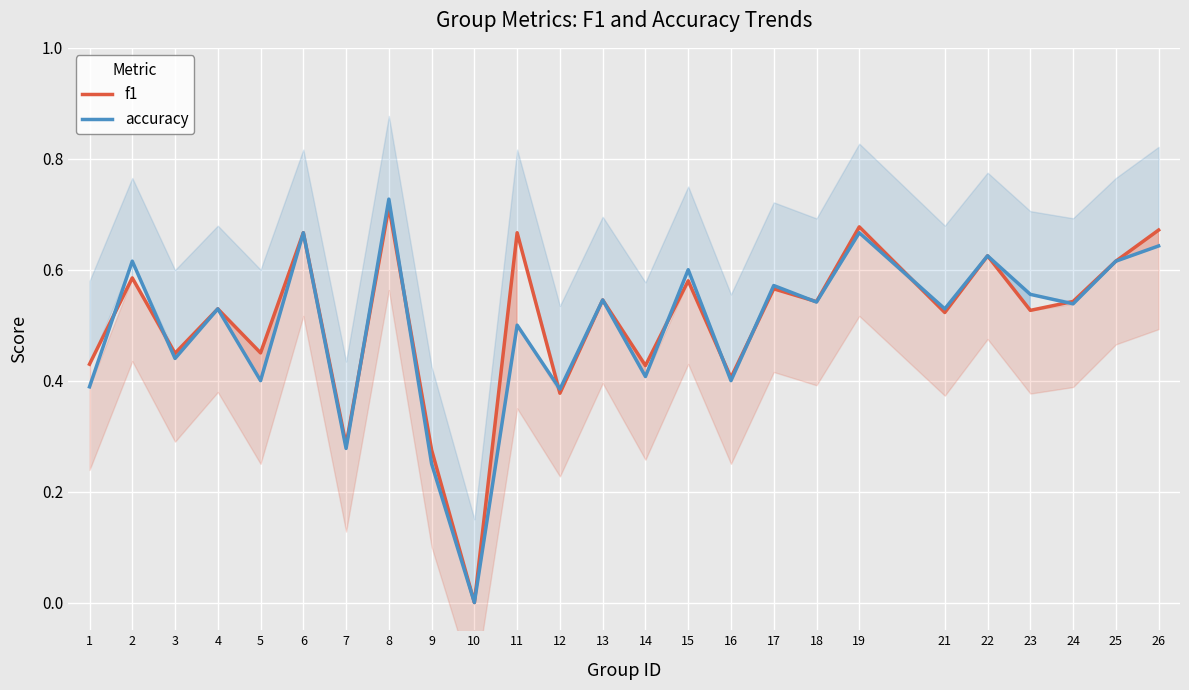

Is it true that accuracy equals 0.5 at 4?

True